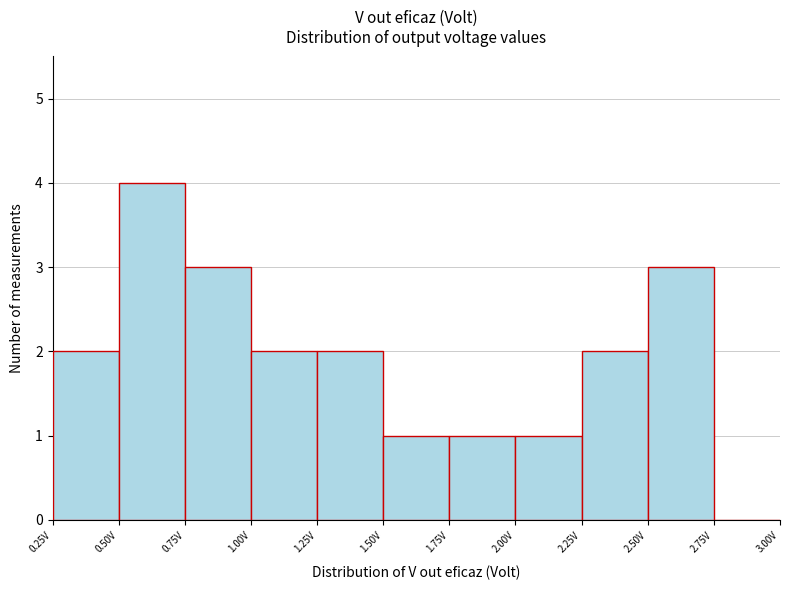

How tall is the bar that spans 2.00 to 2.25 on the x-axis? The values are not printed on the chart, so give them approximately, as read against the axis.

1